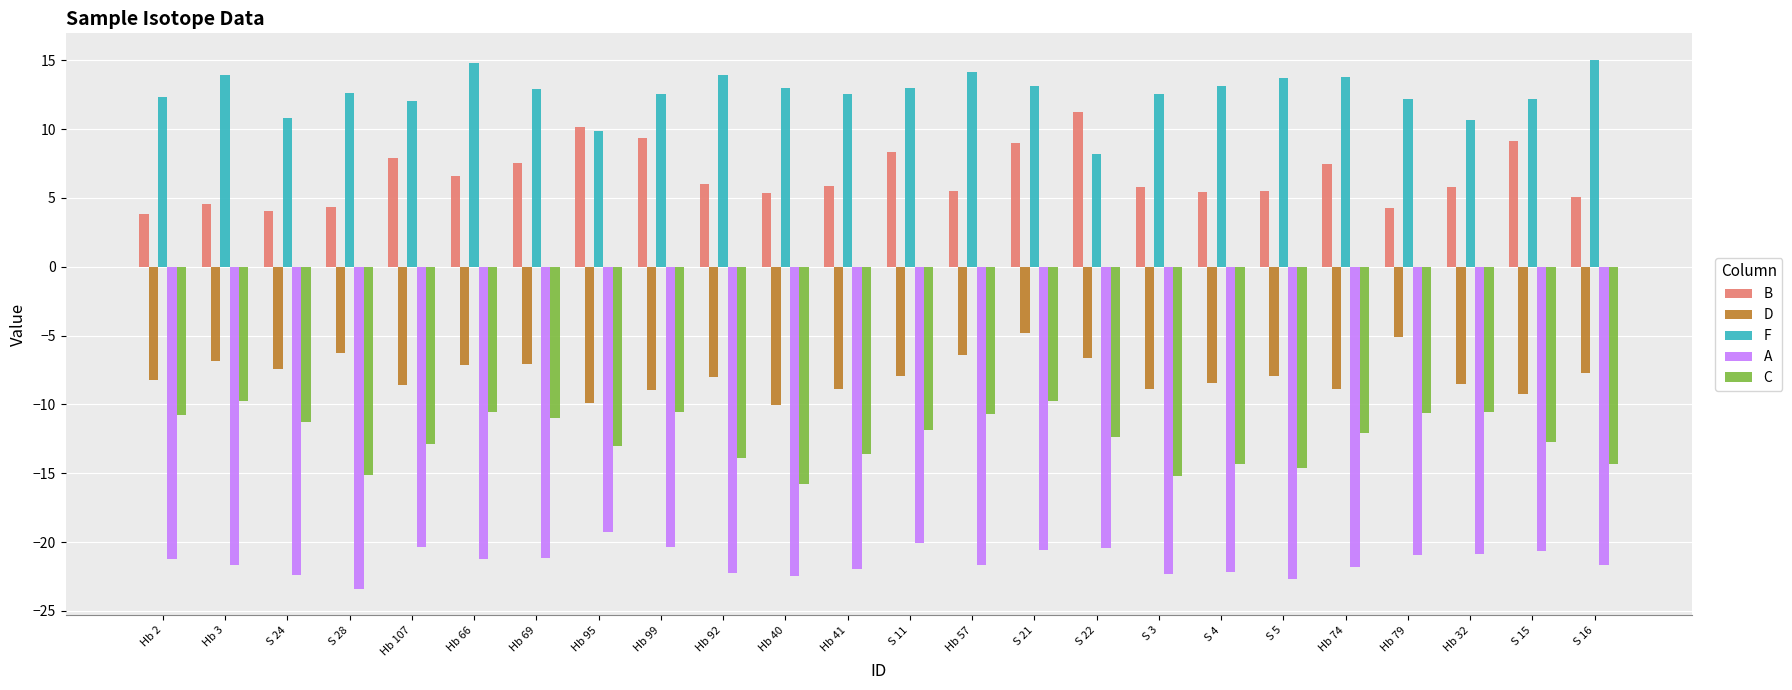

Does the chart contain stacked bars?

No